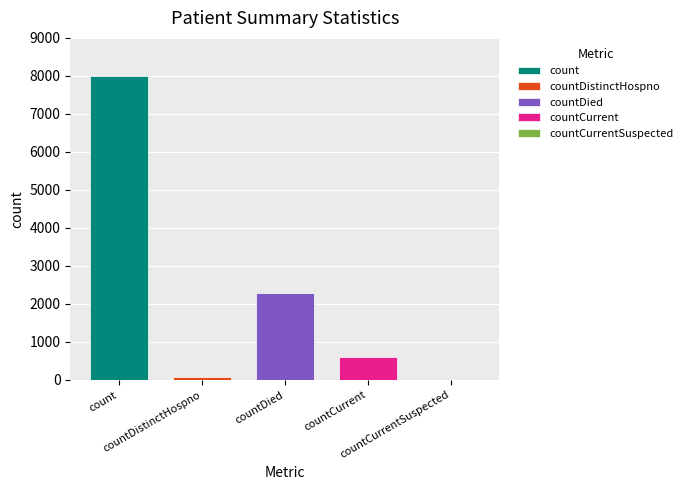

Count the number of data series in this chart.

4